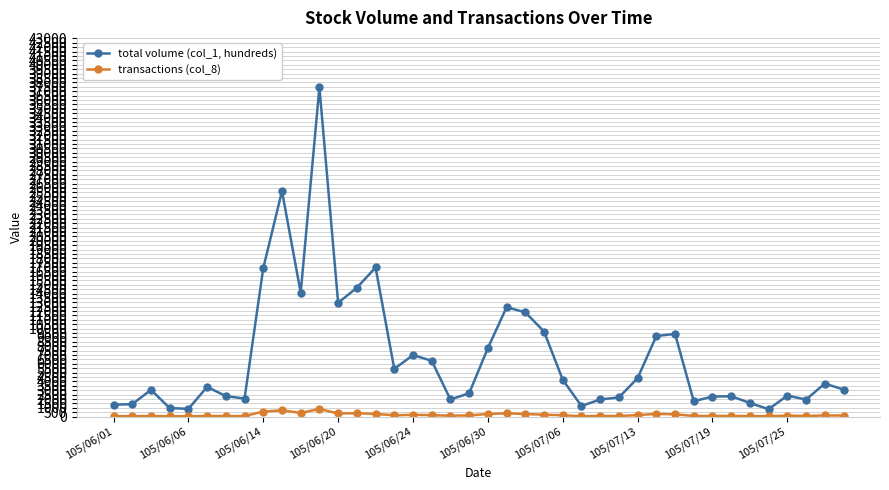

List the series in order of their peak value, highest first.

total volume (col_1, hundreds), transactions (col_8)